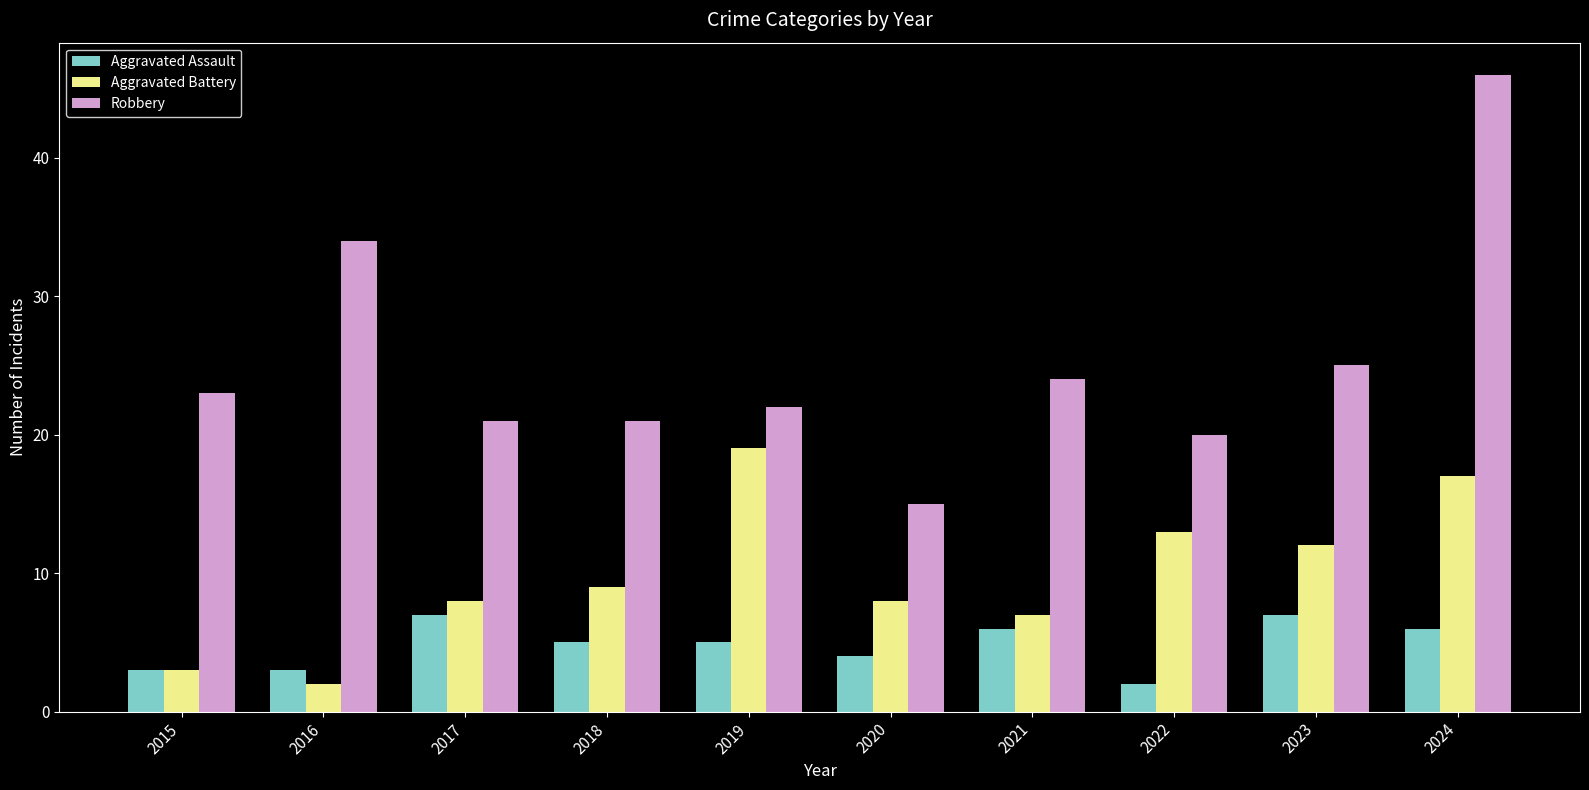

What is the value of the Robbery bar at the 8th from the left?

20